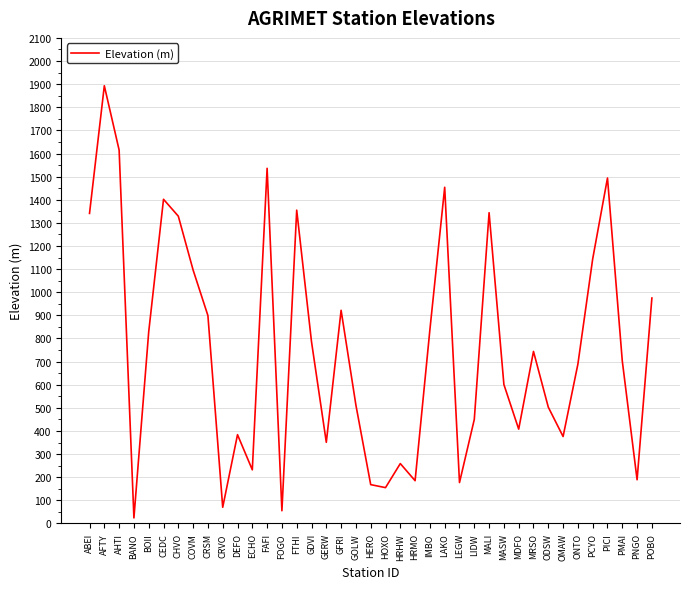

What is the difference between the maximum and minimum values?

1869